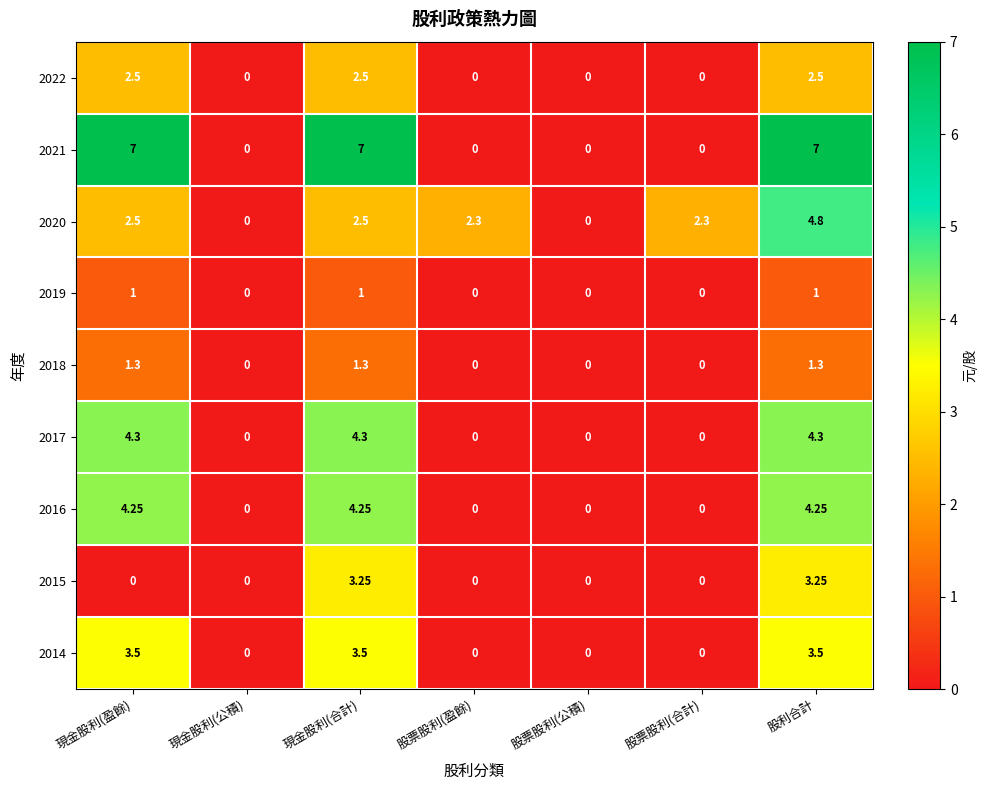

Is the value of 2017 at 現金股利(盈餘) greater than the value of 2021 at 現金股利(公積)?

Yes